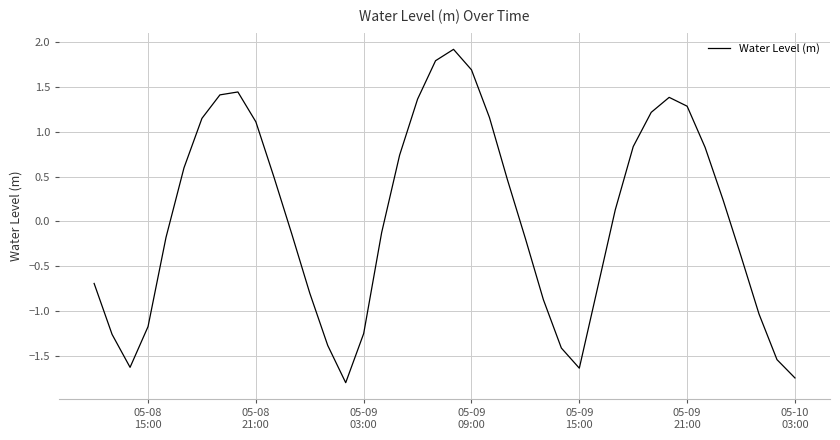

What is the maximum value shown in the chart?

1.9